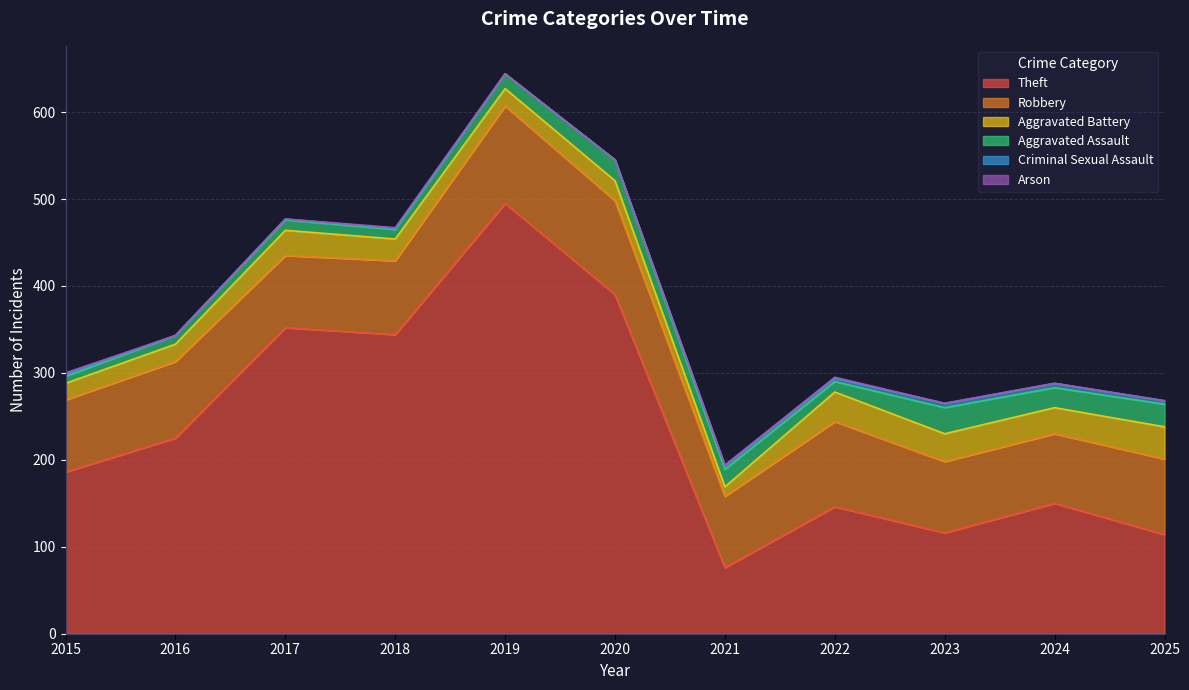

Is it true that Theft equals 197 at 2024?

False